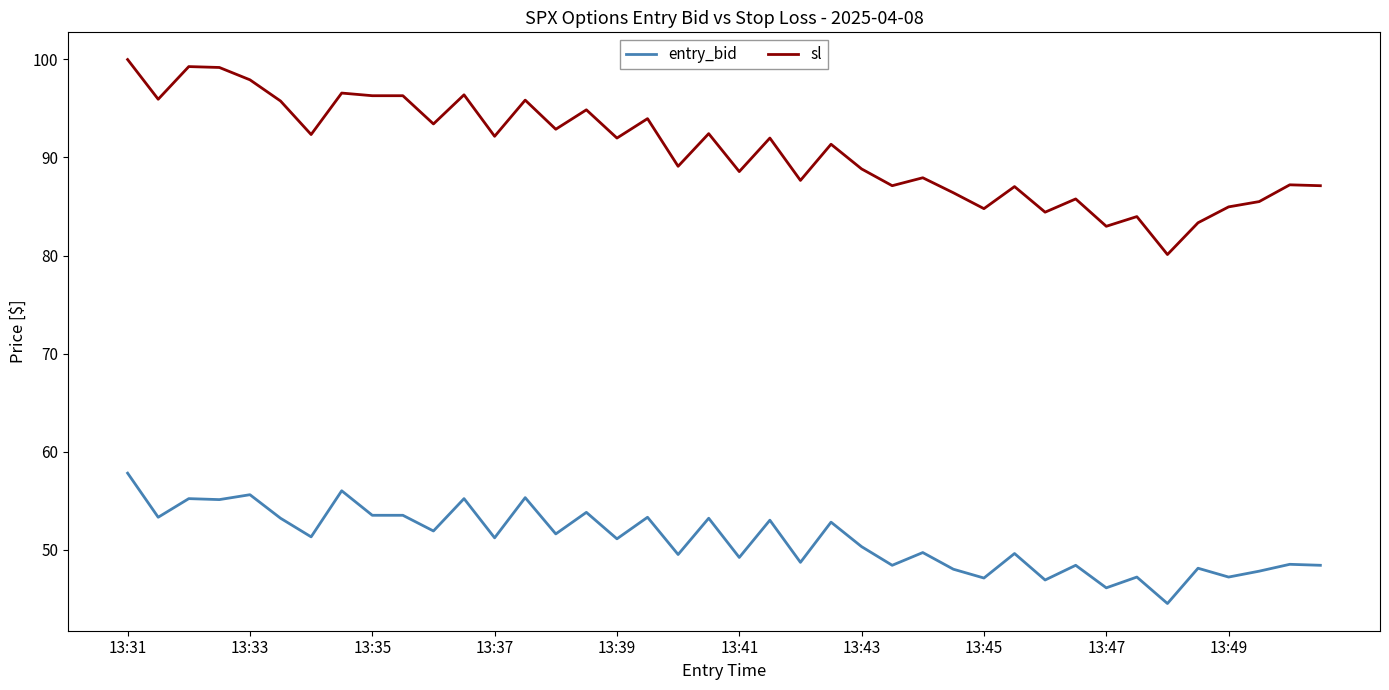

What is the maximum value for entry_bid?

57.8